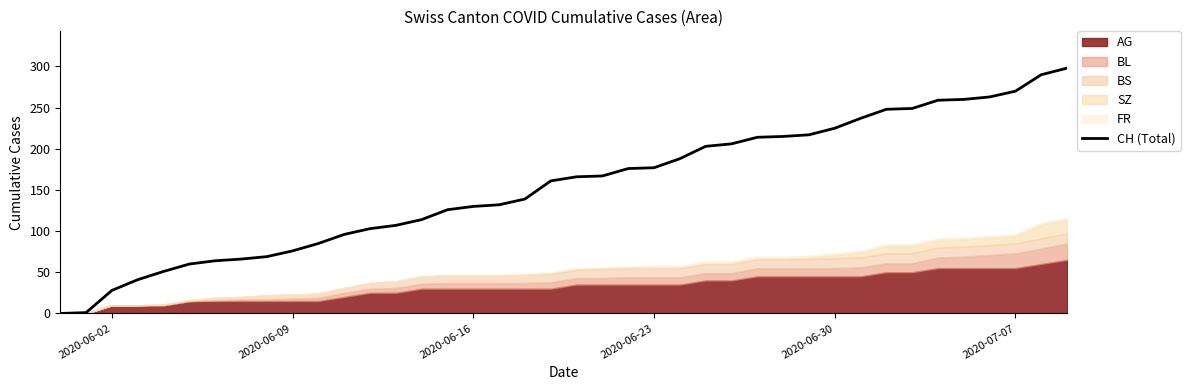

The CH (Total) series shows 82 at 2020-06-30. True or false?

False